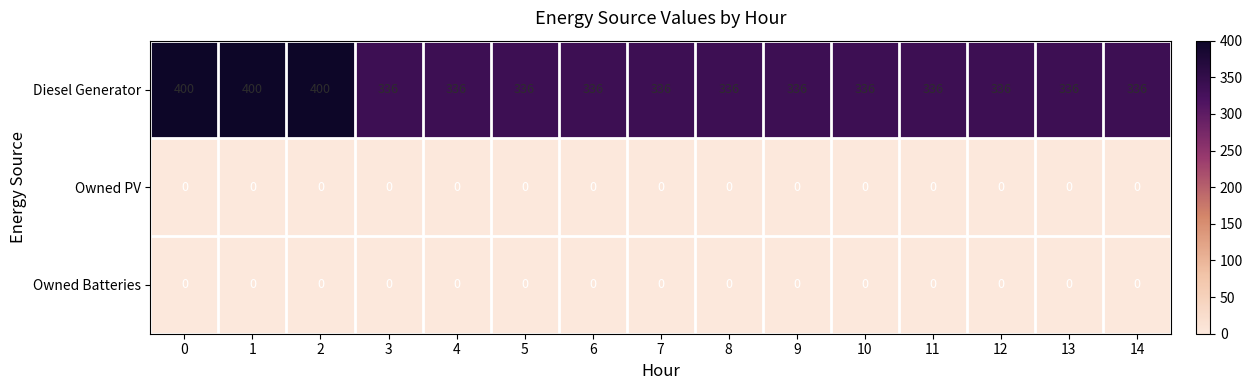

At how many categories does at least one series exceed 358?

3